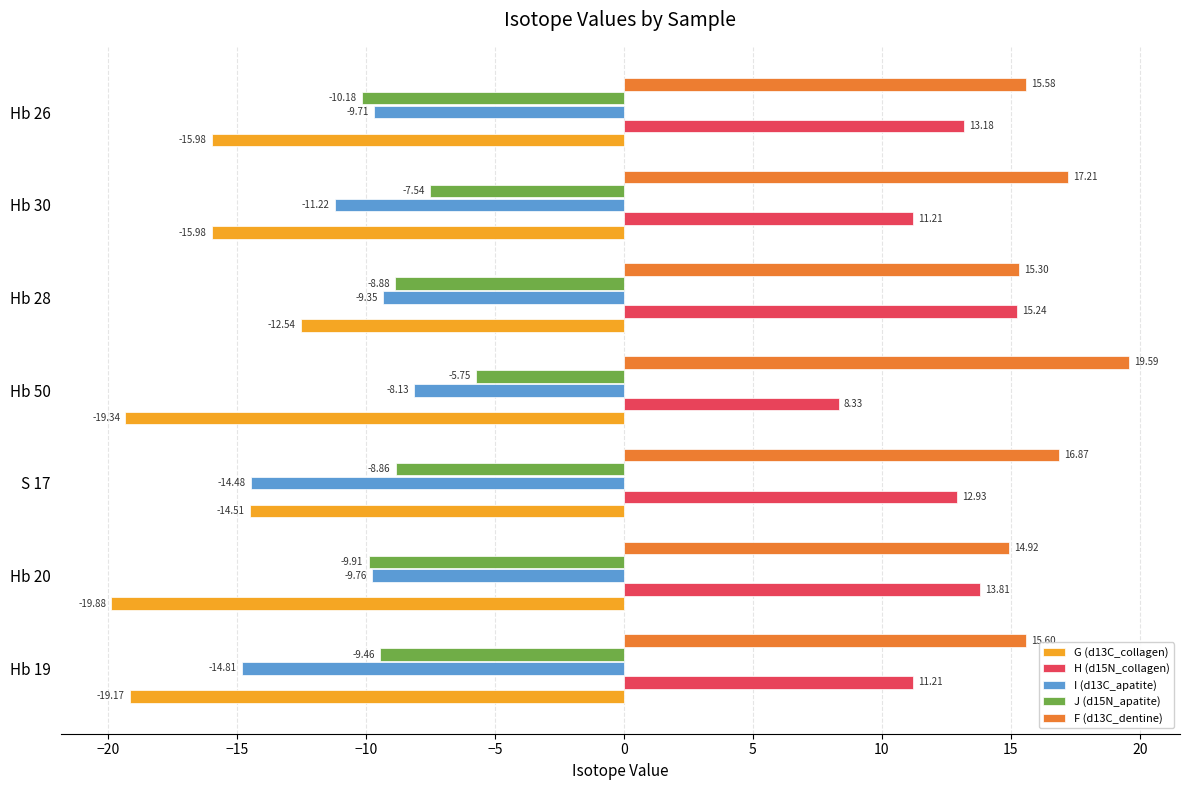

Which series changed the most between S 17 and Hb 28?

I (d13C_apatite)